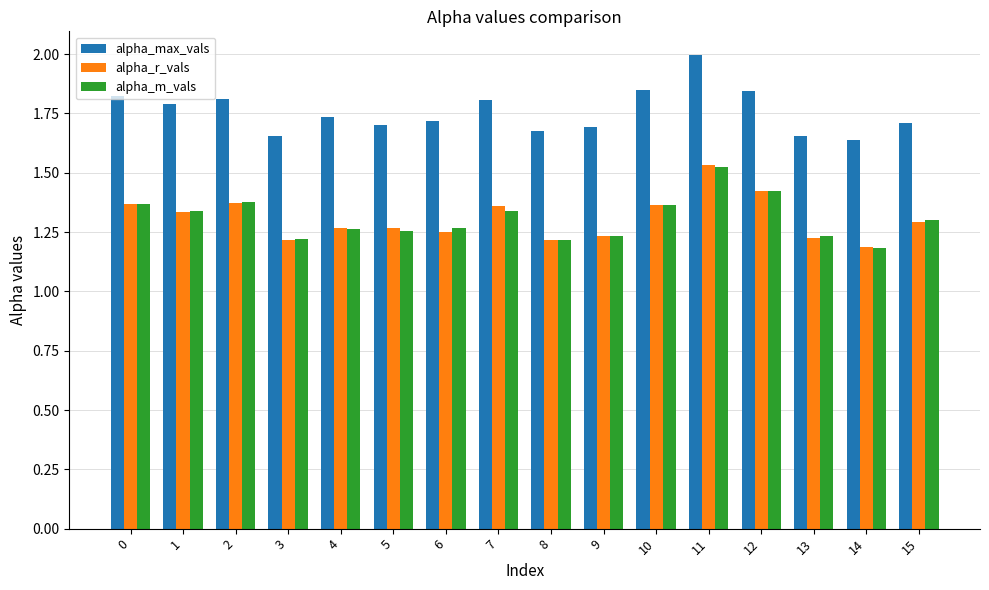

Between 6 and 10, which series saw the biggest shift?

alpha_max_vals